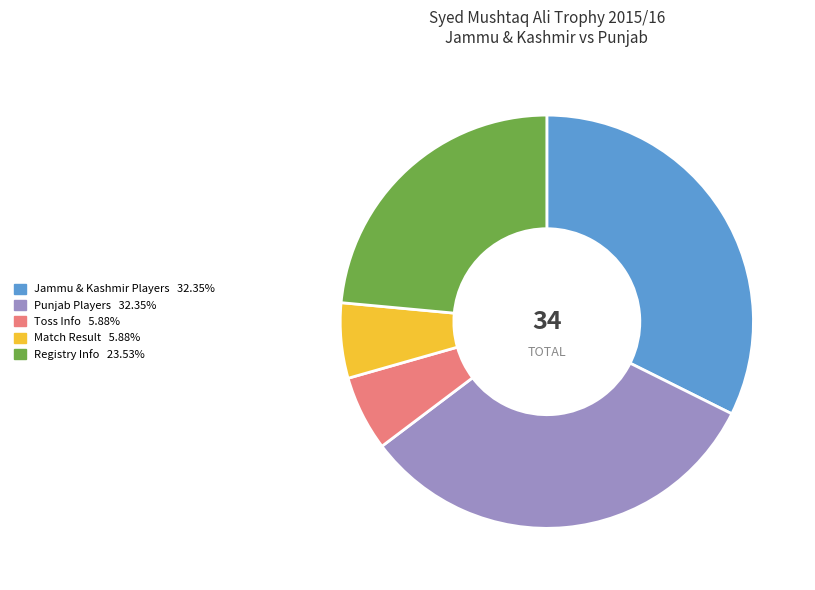

Does any single category account for the majority?

No